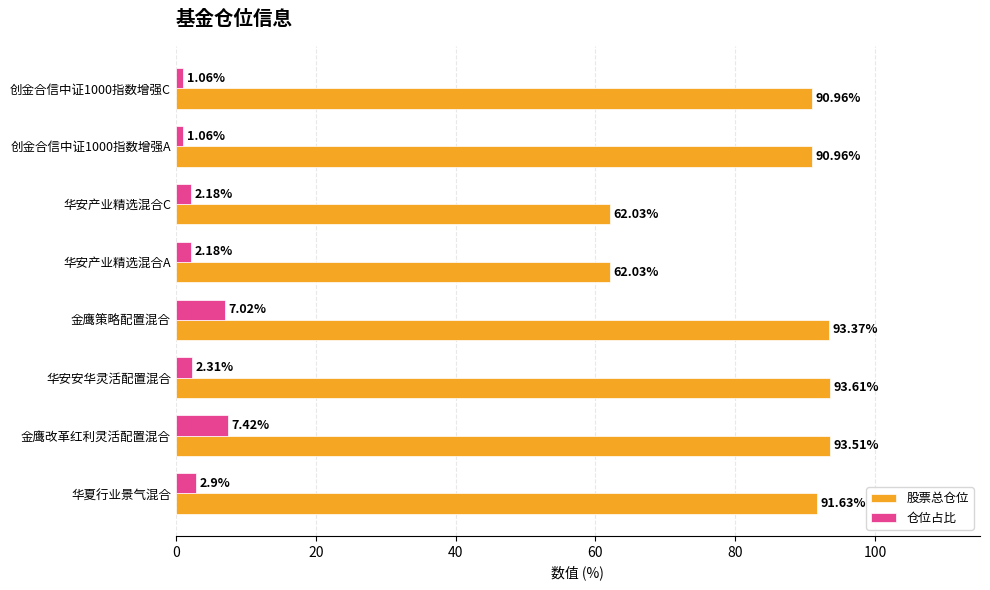

How many series are shown in this chart?

2